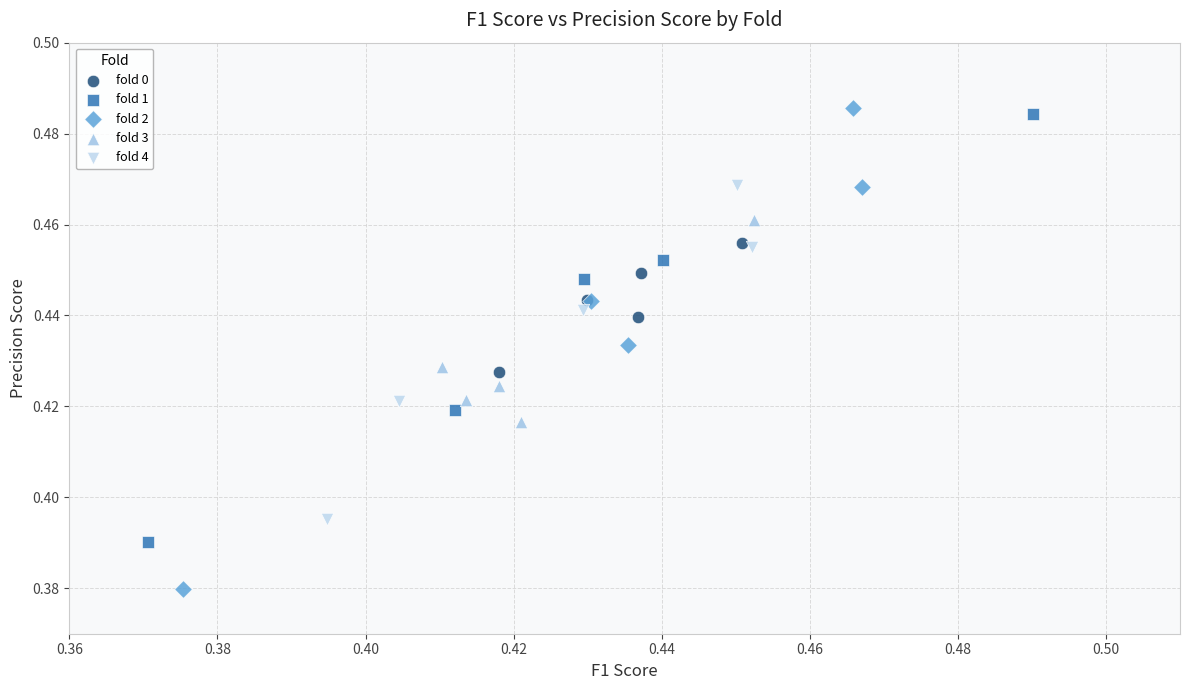

Which series has the largest Y range (max minus min)?

fold 2